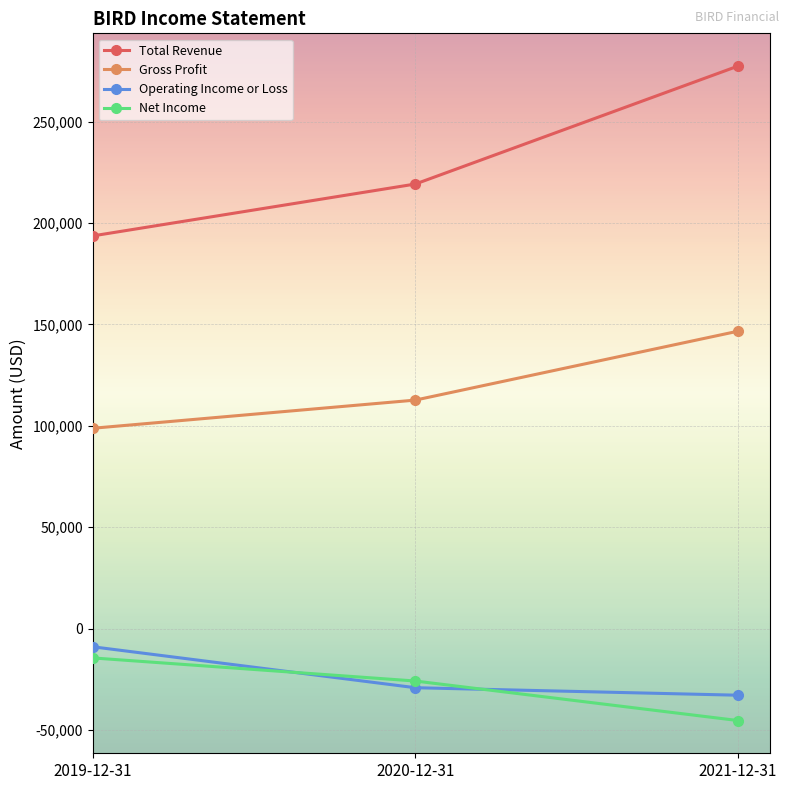

What is the difference between the maximum and minimum values in the Gross Profit series?

47900